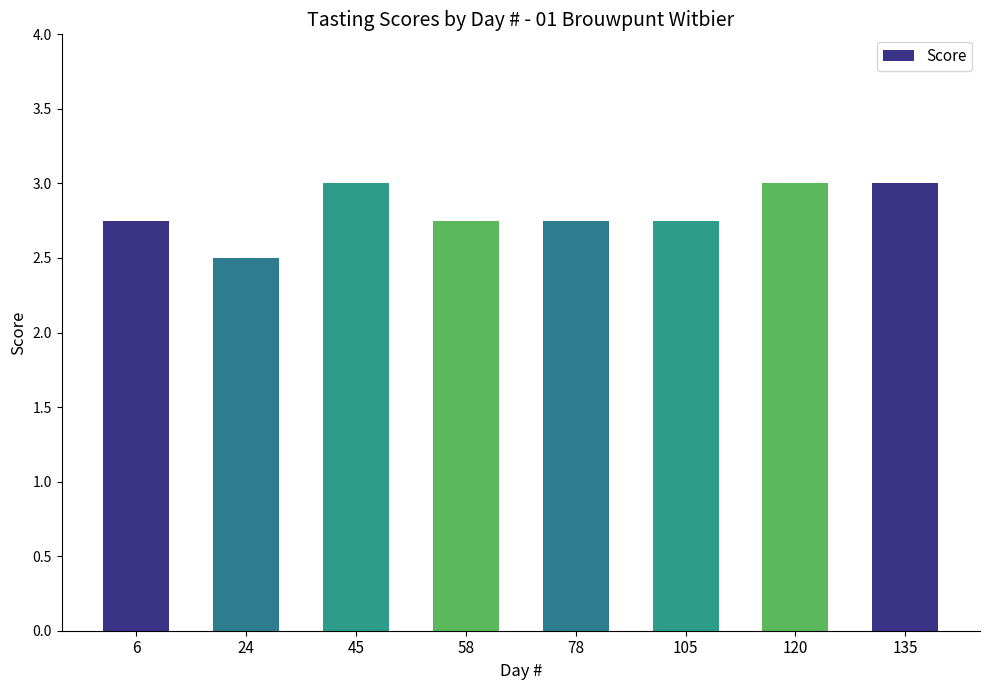

Between 58 and 135, which is larger?

135